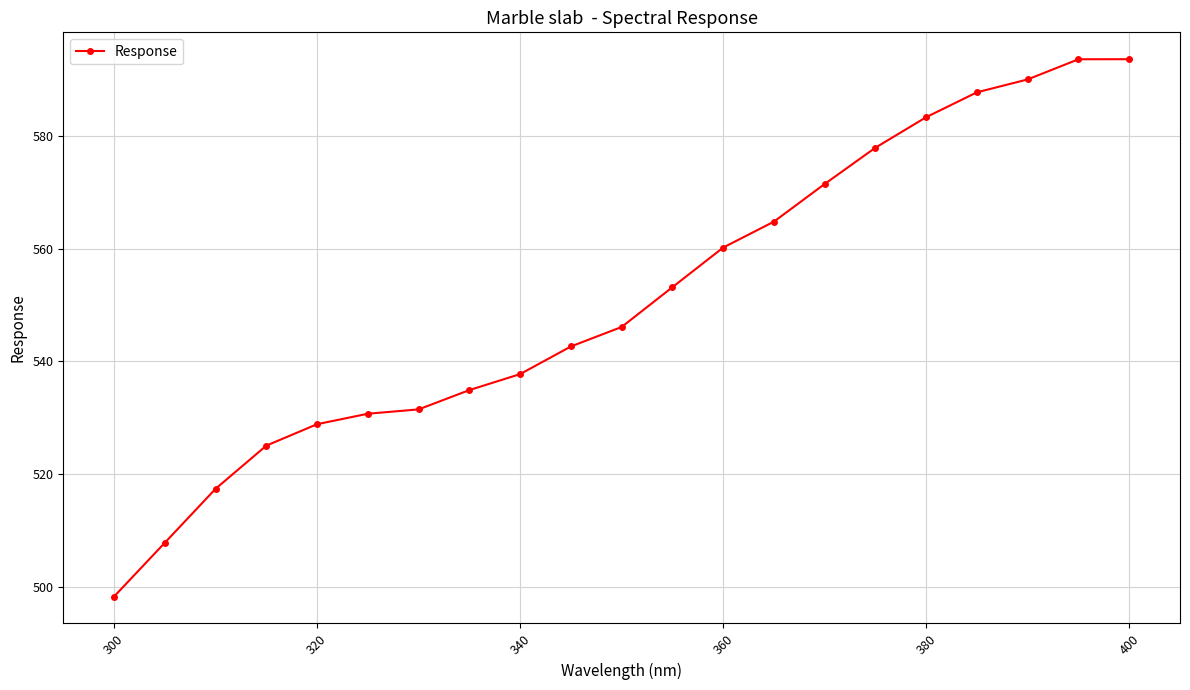

What is the difference between the maximum and minimum values?

95.5